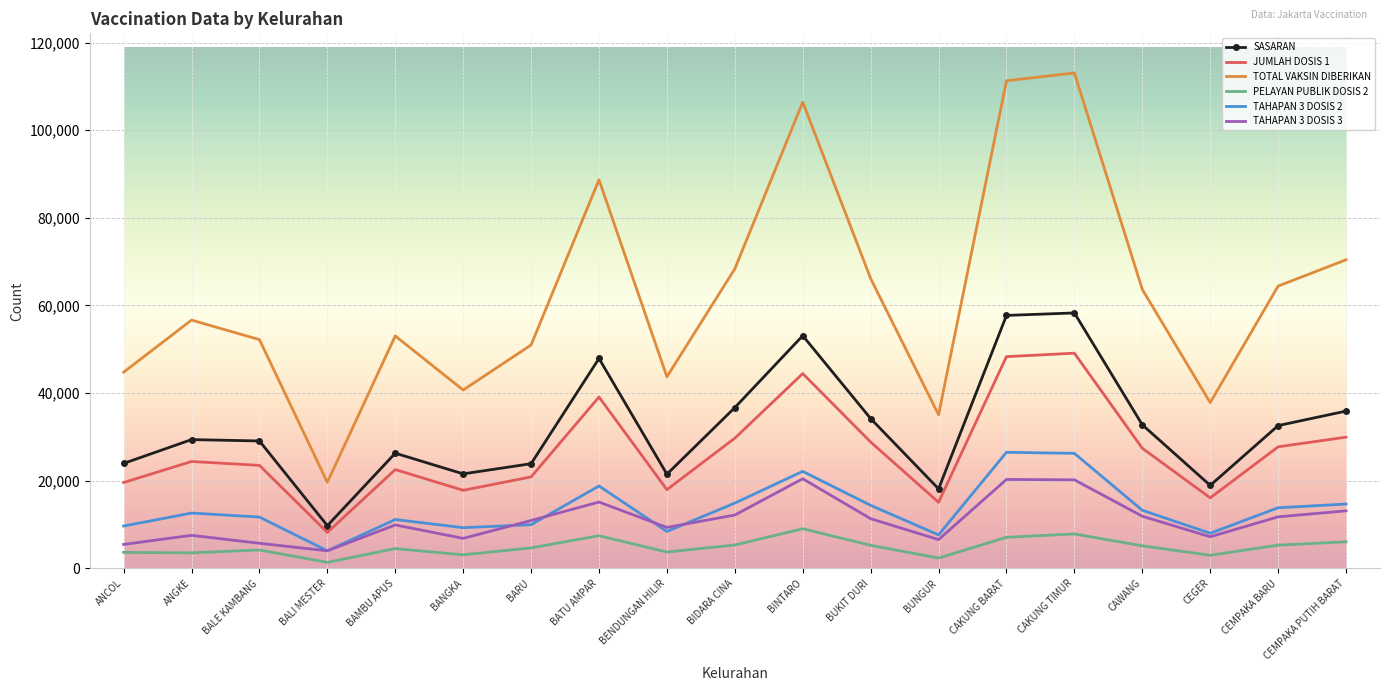

At CEMPAKA PUTIH BARAT, list the series in order from largest to smallest.

TOTAL VAKSIN DIBERIKAN, SASARAN, JUMLAH DOSIS 1, TAHAPAN 3 DOSIS 2, TAHAPAN 3 DOSIS 3, PELAYAN PUBLIK DOSIS 2